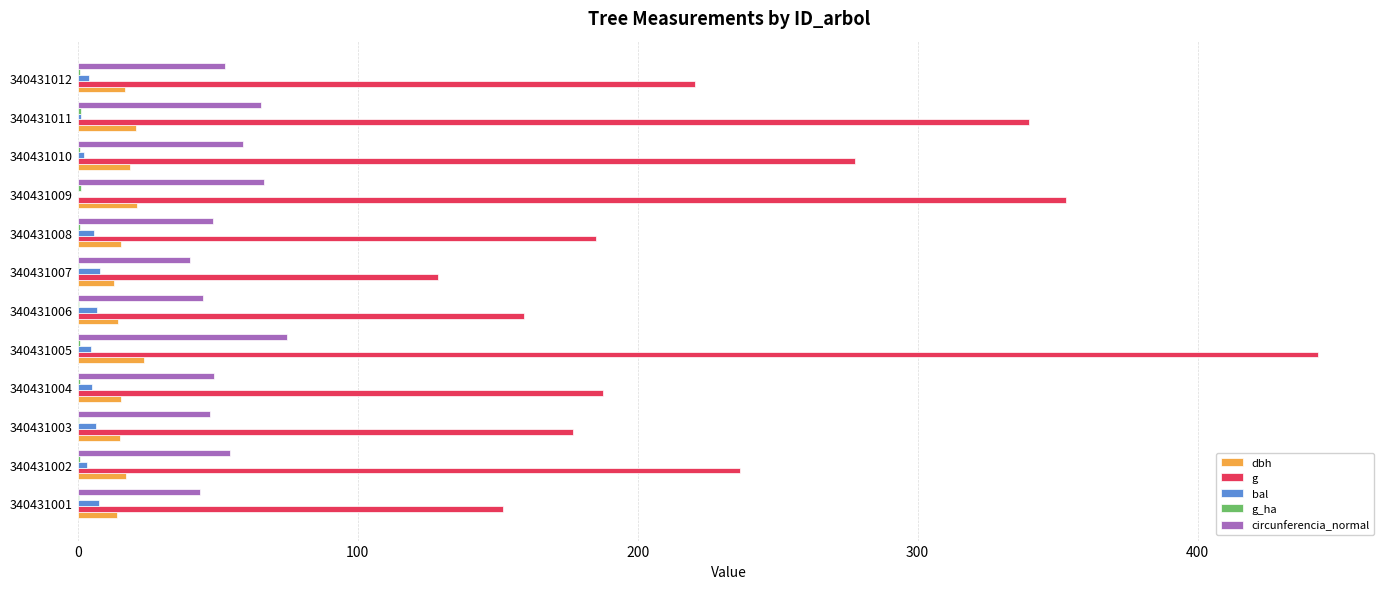

Which series changed the most between 340431005 and 340431011?

g